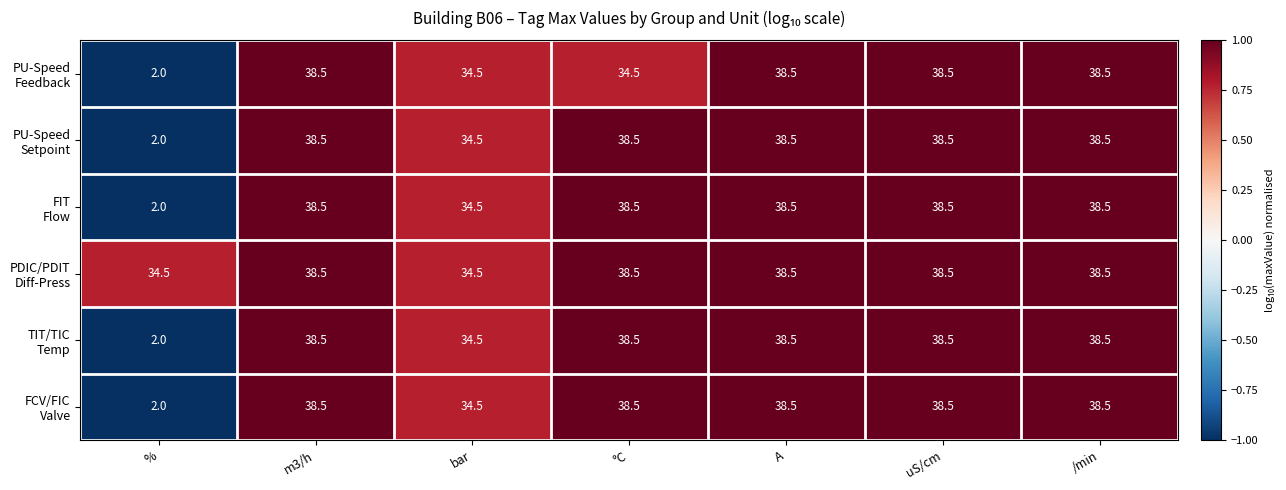

What is the total value across all series at A?

231.0